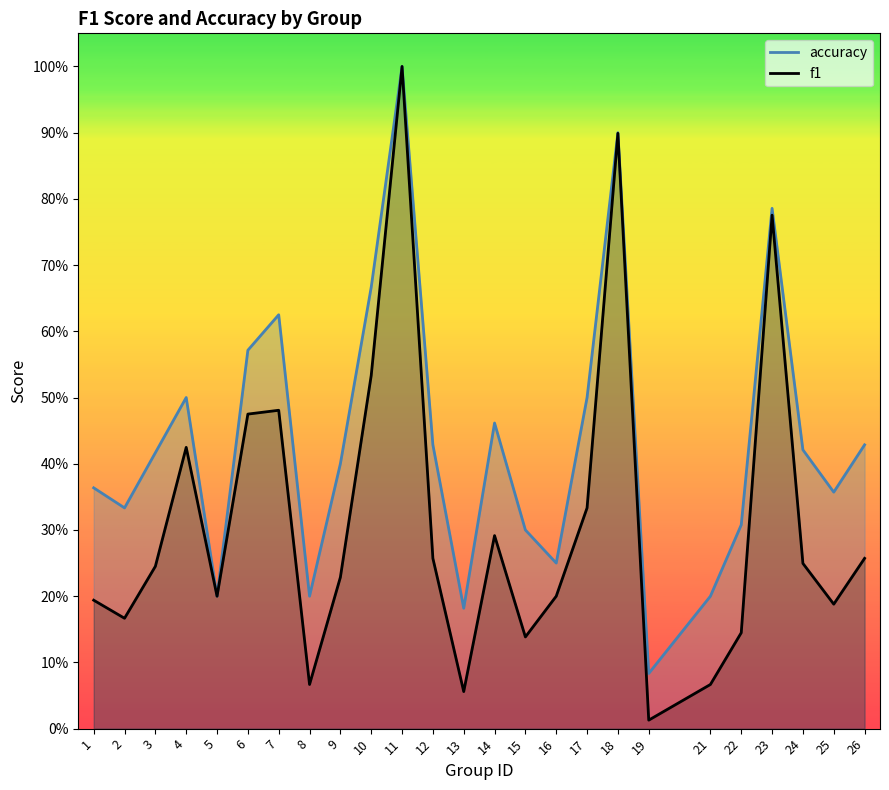

Rank the series by their average value, from lowest to highest.

f1, accuracy